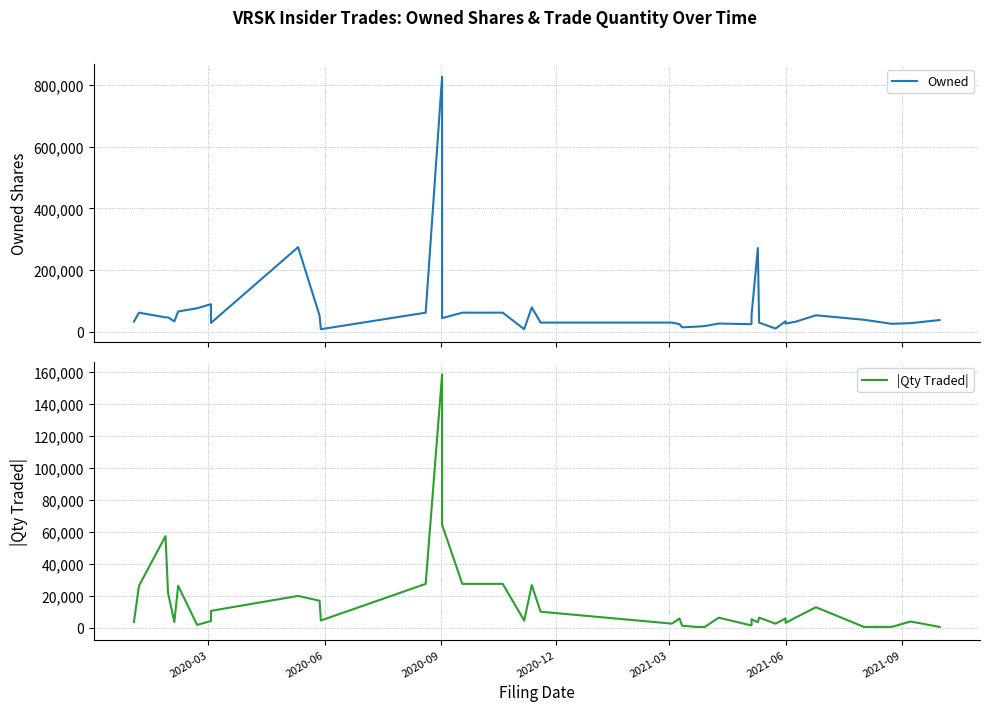

Between 2020-03 and 2020-06, which series saw the biggest shift?

Owned